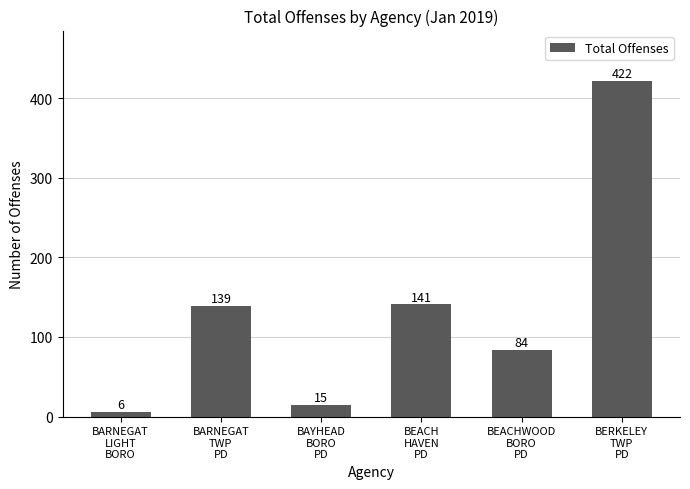

List the labels in order of value, smallest first.

BARNEGAT
LIGHT
BORO, BAYHEAD
BORO
PD, BEACHWOOD
BORO
PD, BARNEGAT
TWP
PD, BEACH
HAVEN
PD, BERKELEY
TWP
PD